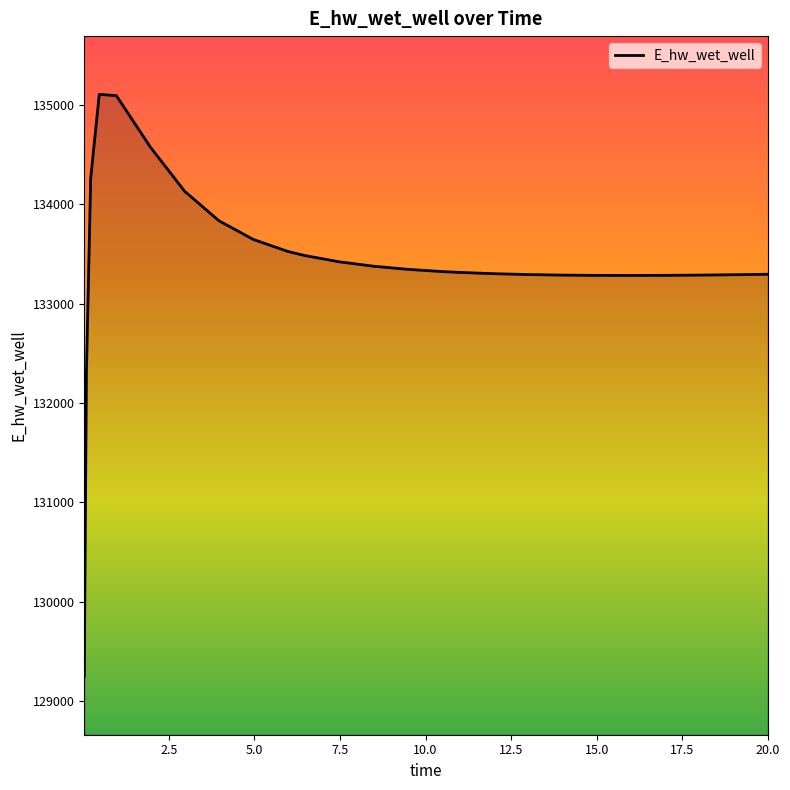

What is the greatest value displayed?

135107.4